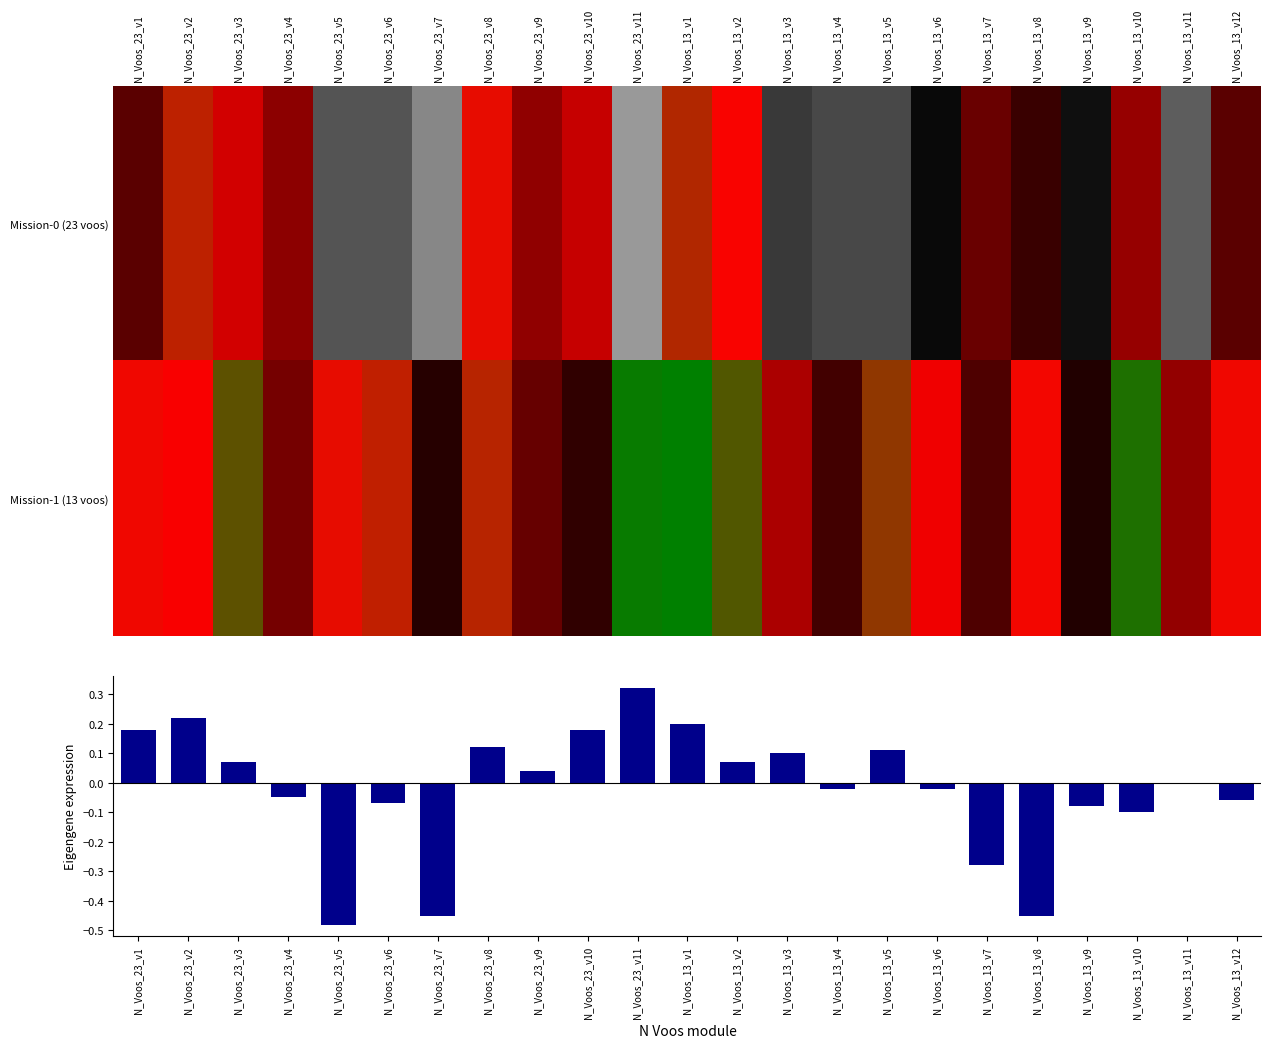

At which label is Eigengene expression closest to 0?

N_Voos_13_v11